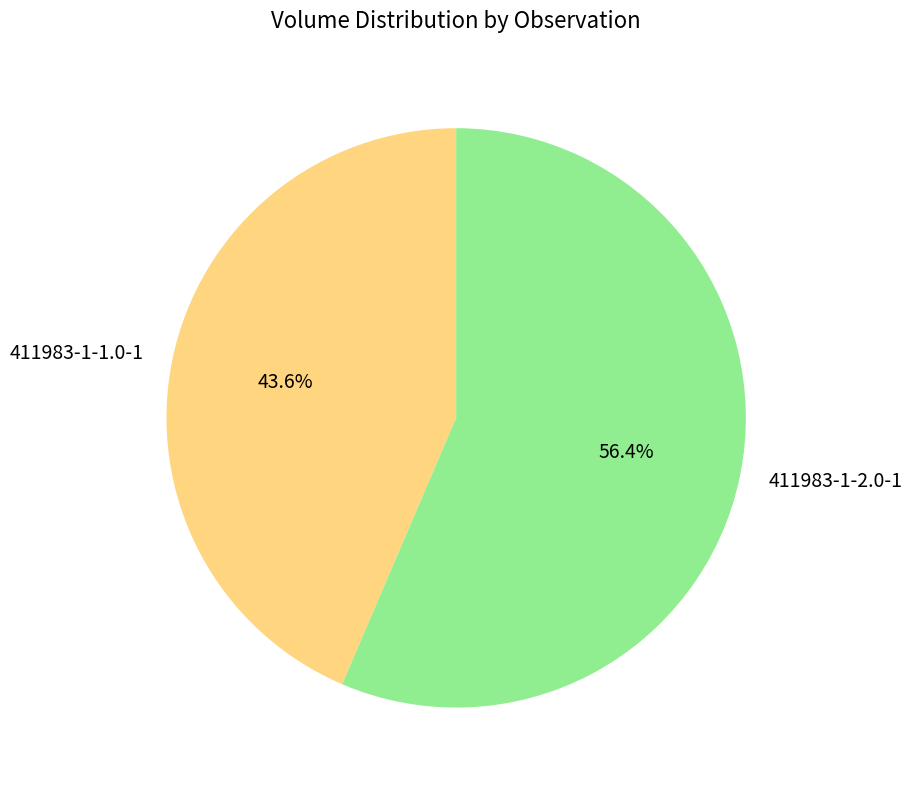

Count the number of slices in the pie.

2